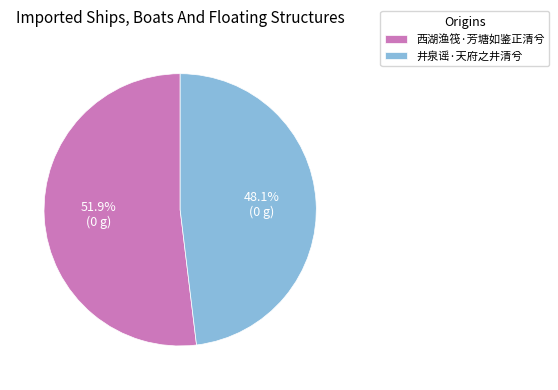

Is it true that 井泉谣·天府之井清兮 is 48% of the pie?

True